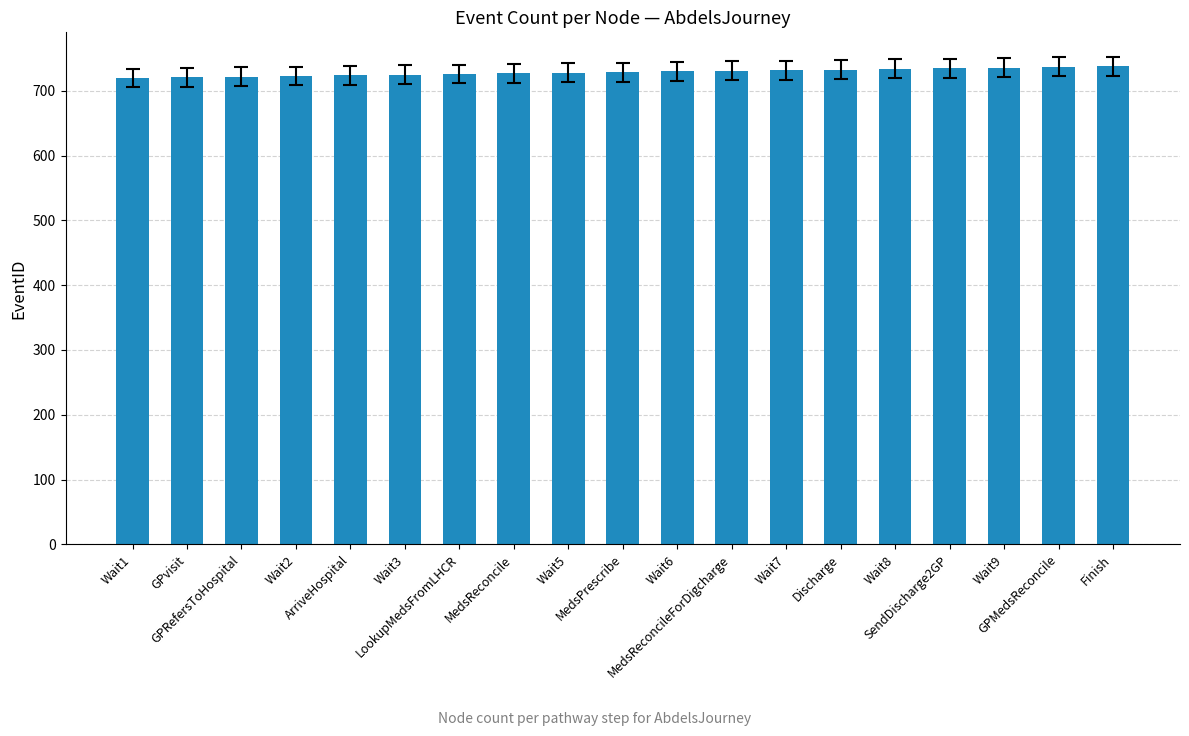

How many data points are less than 729?

9